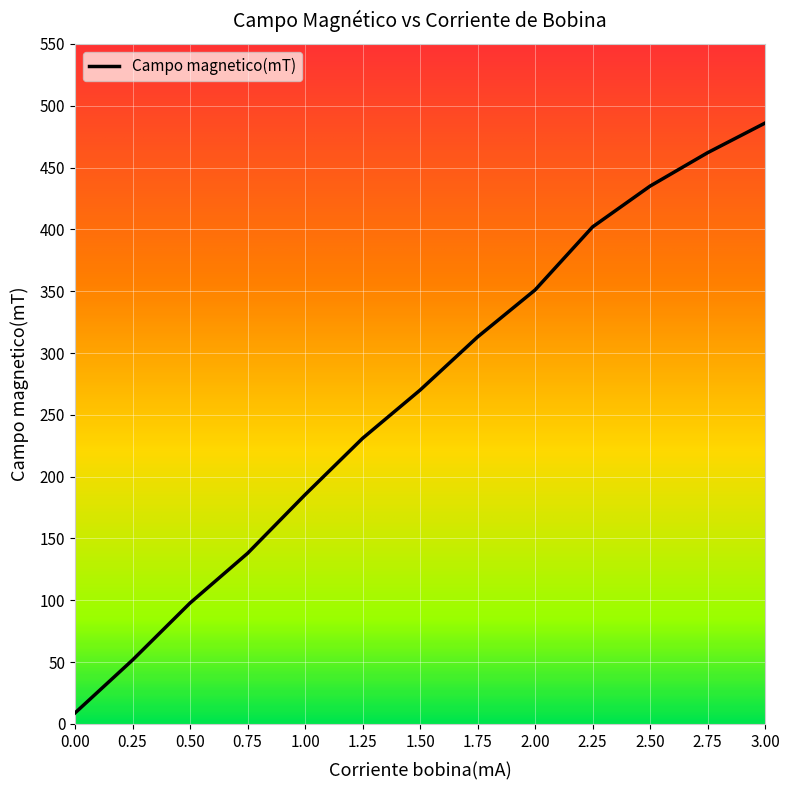

How many lines are shown in the chart?

1